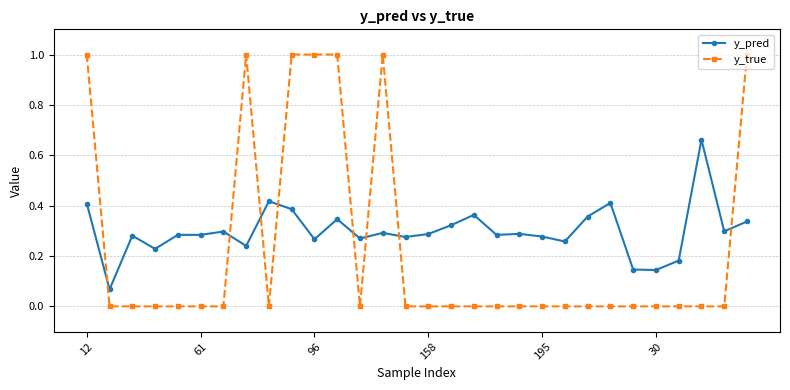

How many intersections are there between y_pred and y_true?

8